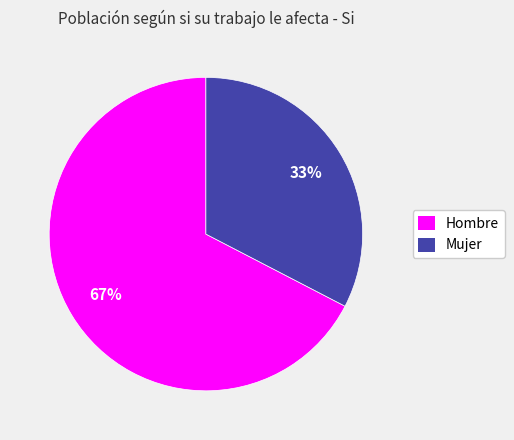

Approximately how many times larger is the value at Mujer compared to Hombre?

0.5